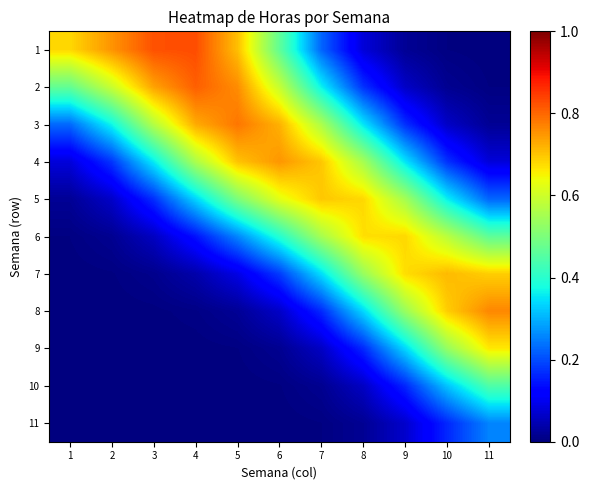

Rank the series at 7 from highest to lowest value.

4, 5, 3, 6, 2, 7, 1, 8, 9, 10, 11